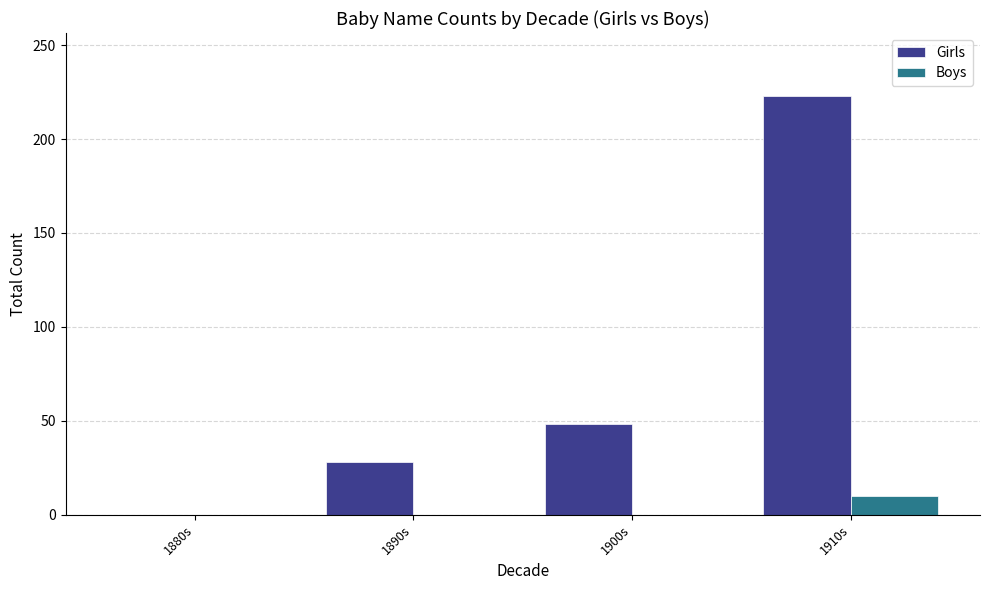

Between 1890s and 1910s, which series saw the biggest shift?

Girls